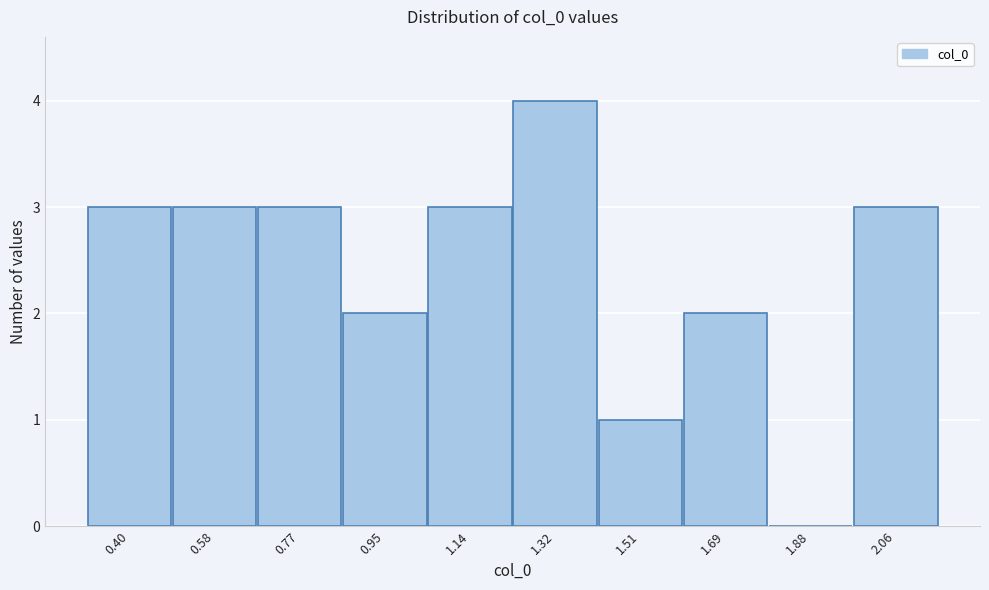

Reading right to left, what are all the values shown in this chart?

2.06=3	1.88=0	1.69=2	1.51=1	1.32=4	1.14=3	0.95=2	0.77=3	0.58=3	0.40=3